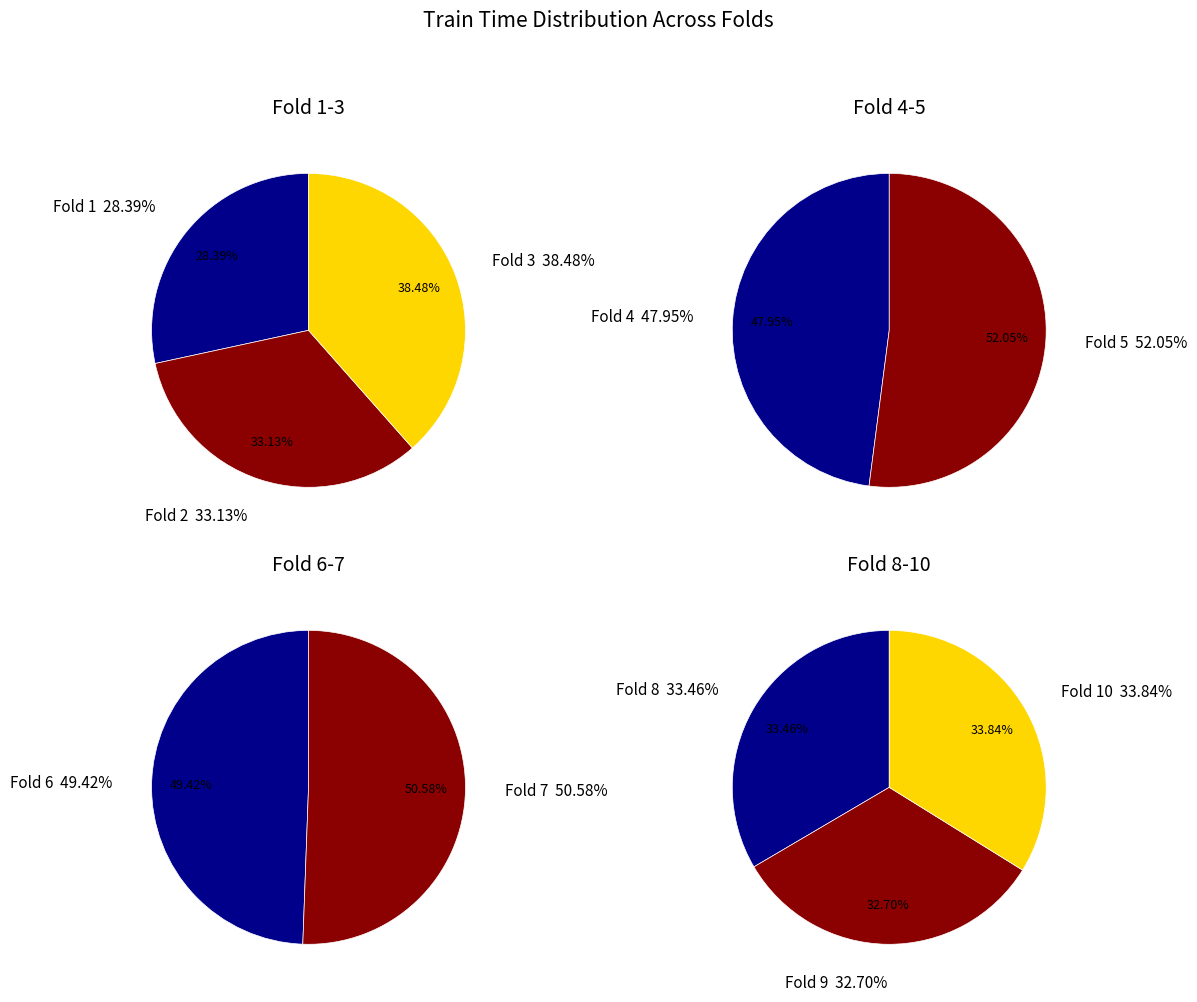

Is there a majority slice in this chart?

No